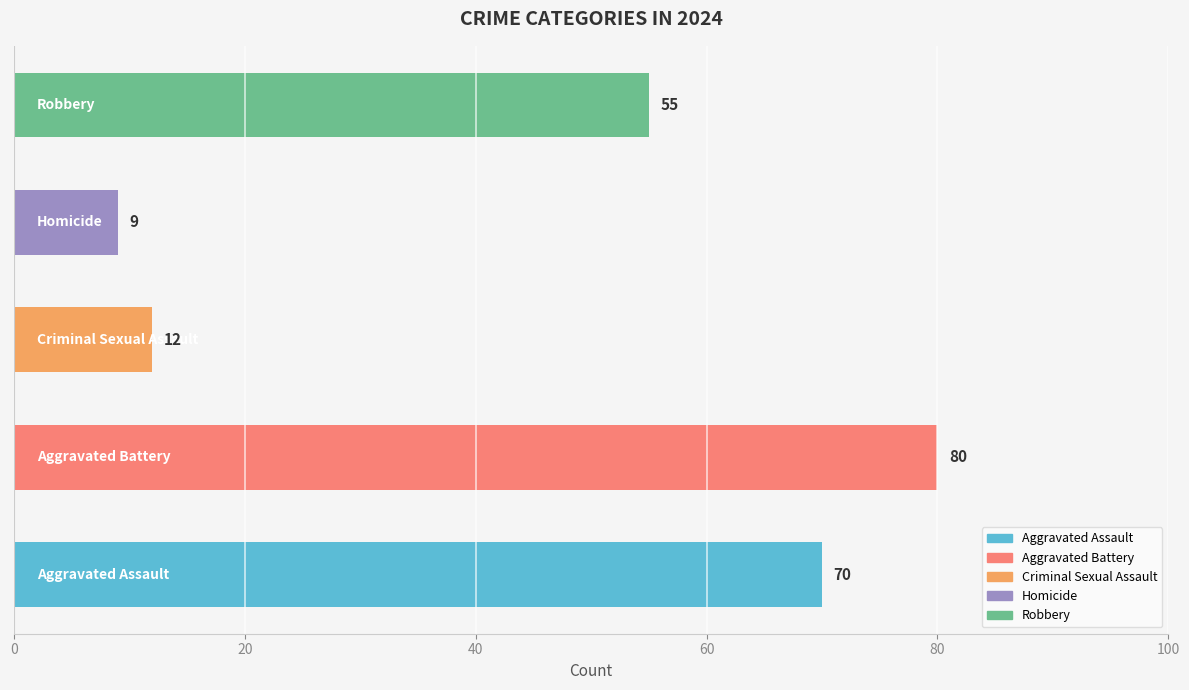

What is the difference between the maximum and second lowest values?

68